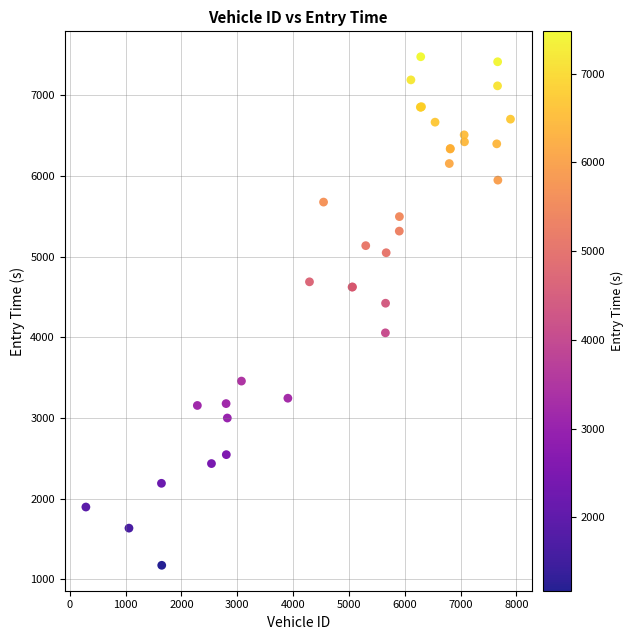

What Y value in the scatter plot is closest to 4325?

4422.2